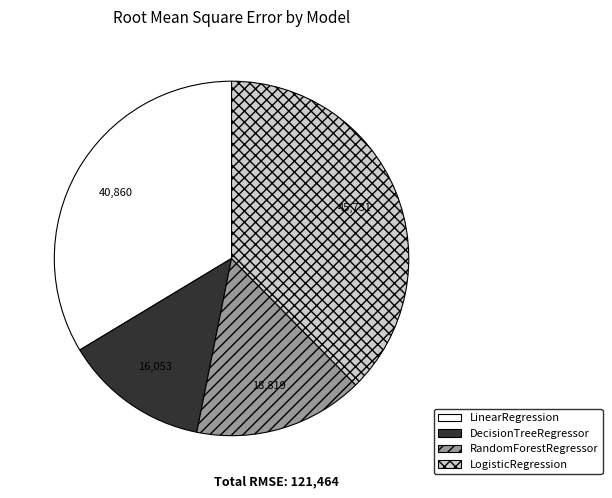

What is the smallest slice in the pie chart?

DecisionTreeRegressor